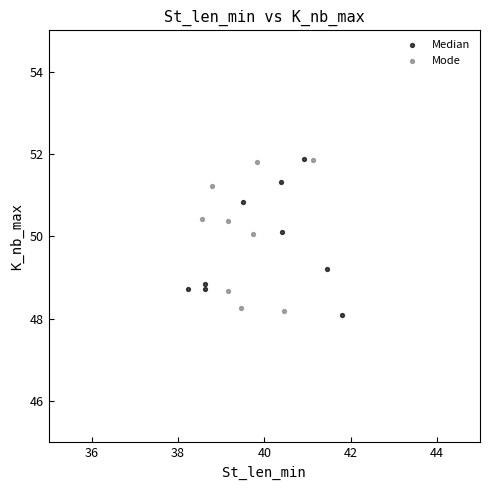

Which series contains the lowest Y value?

Median